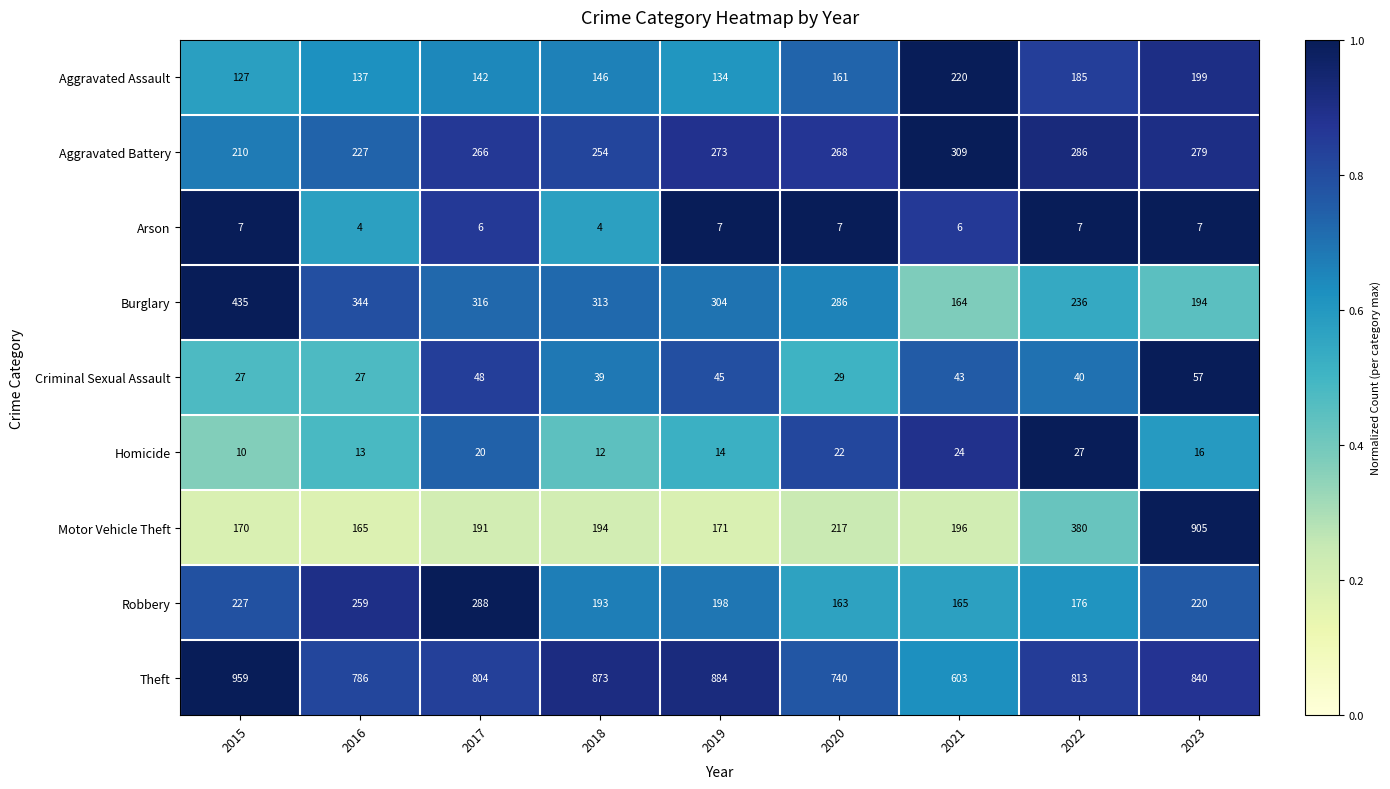

Which series has the widest spread of values?

Motor Vehicle Theft